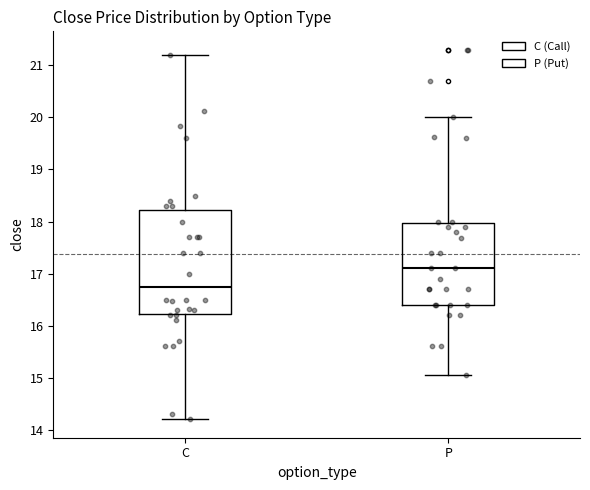

Which box's median line is the lowest?

C